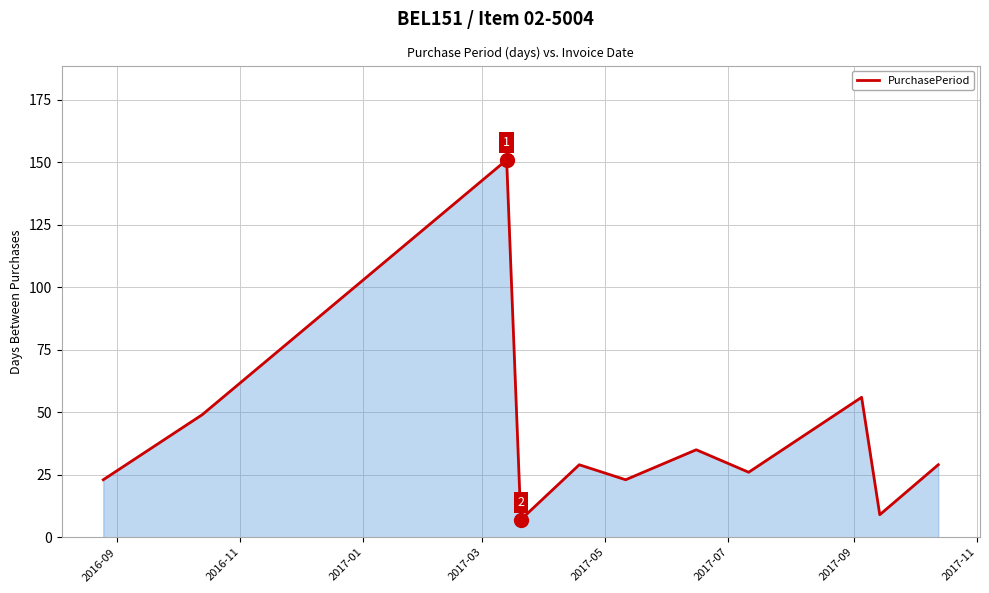

What is the difference between the maximum and second lowest values?

142